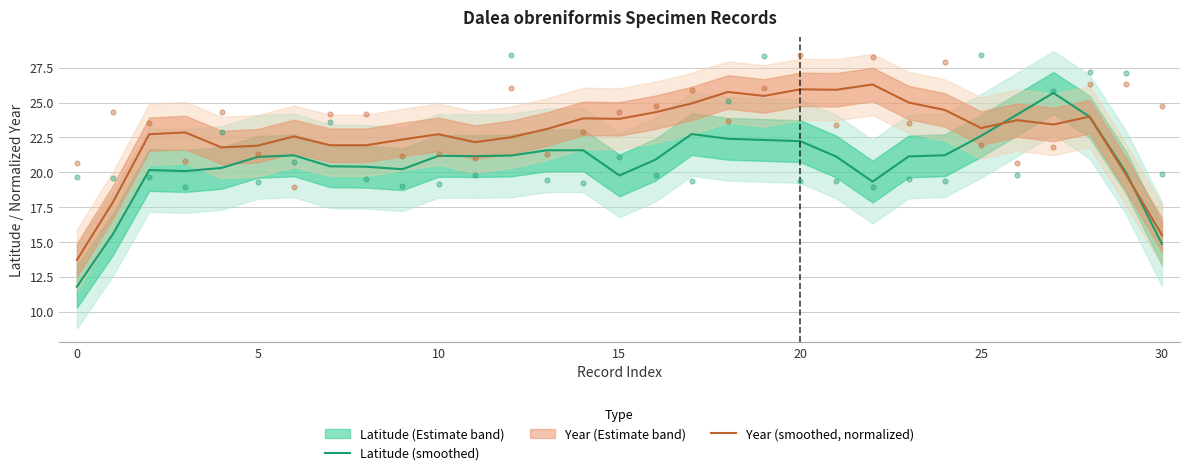

The value of Latitude (smoothed) at 20 is 22.2. True or false?

True